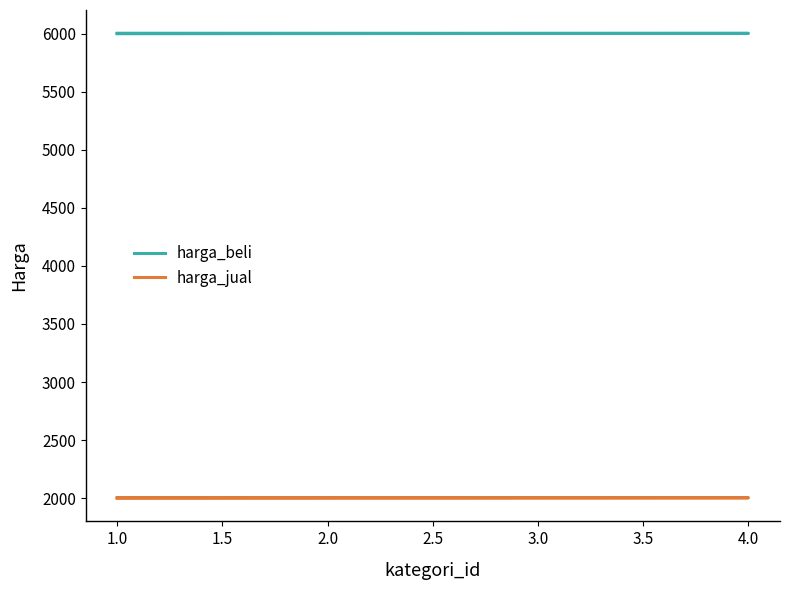

How many data points in harga_jual are less than 2002?

2